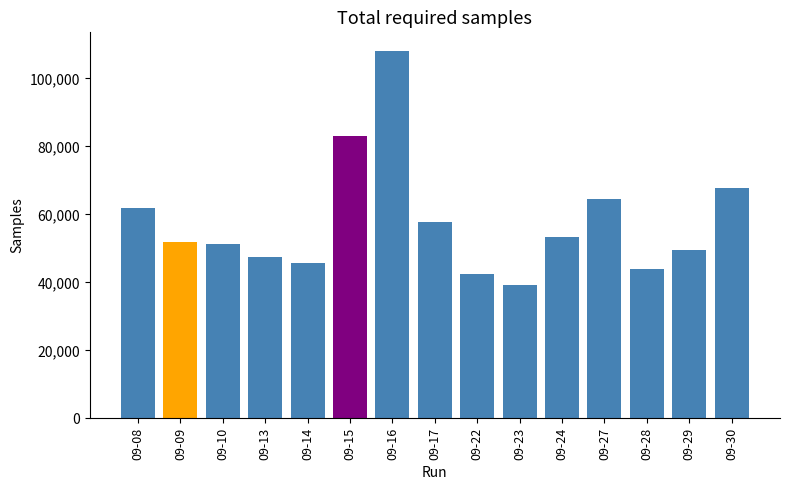

The chart shows a value of 32381.8 at 09-13. True or false?

False